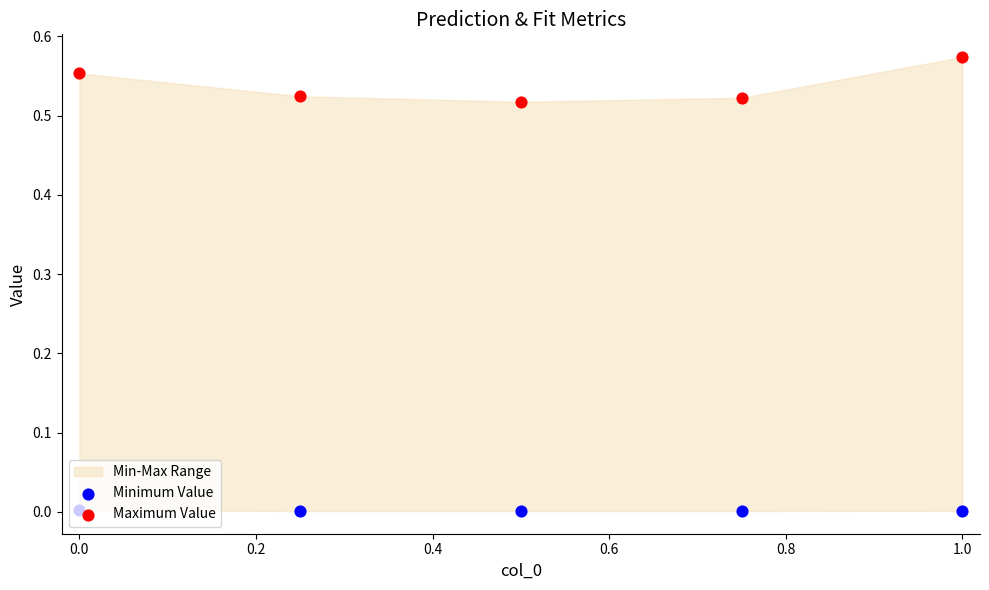

Which series reaches the minimum Y coordinate?

Minimum Value